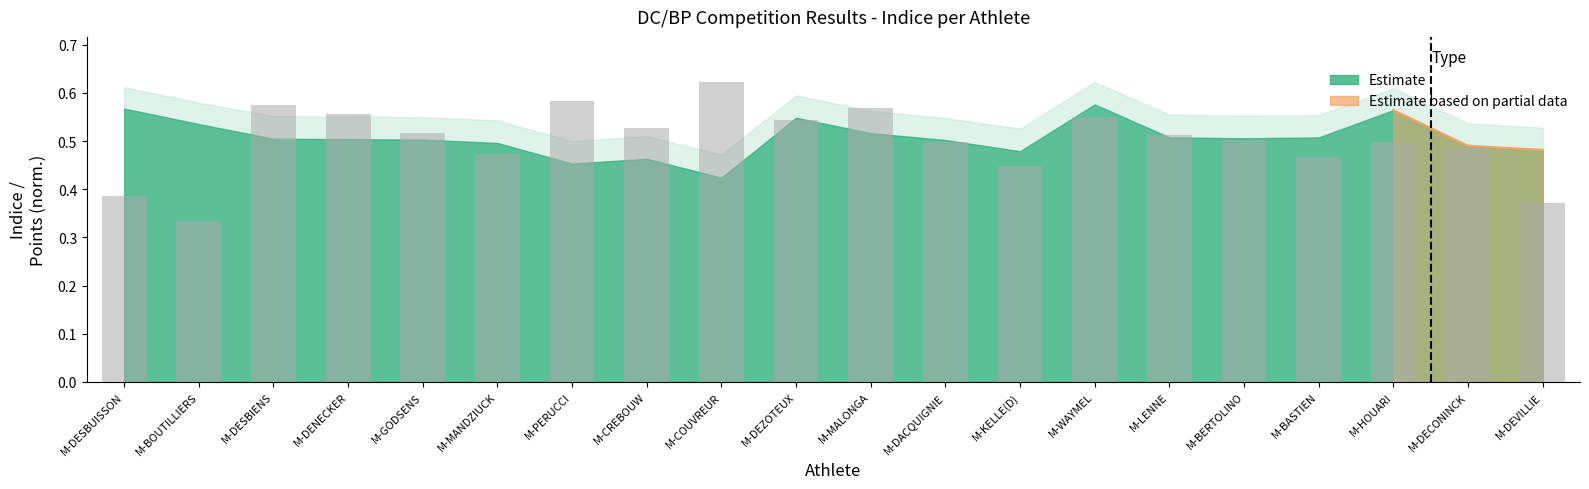

Reading left to right, list all the values displayed in this chart.

0.4	0.3	0.6	0.6	0.5	0.5	0.6	0.5	0.6	0.5	0.6	0.5	0.4	0.6	0.5	0.5	0.5	0.5	0.5	0.4